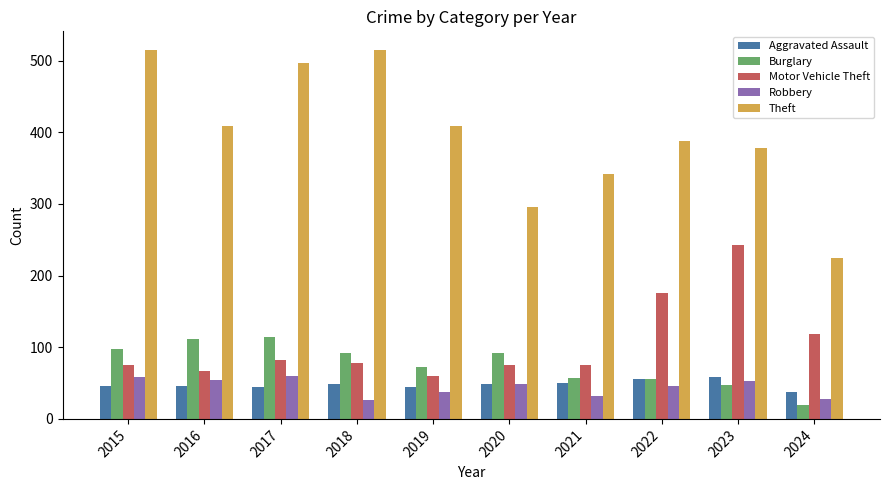

How many data points in Theft are less than 409?

5